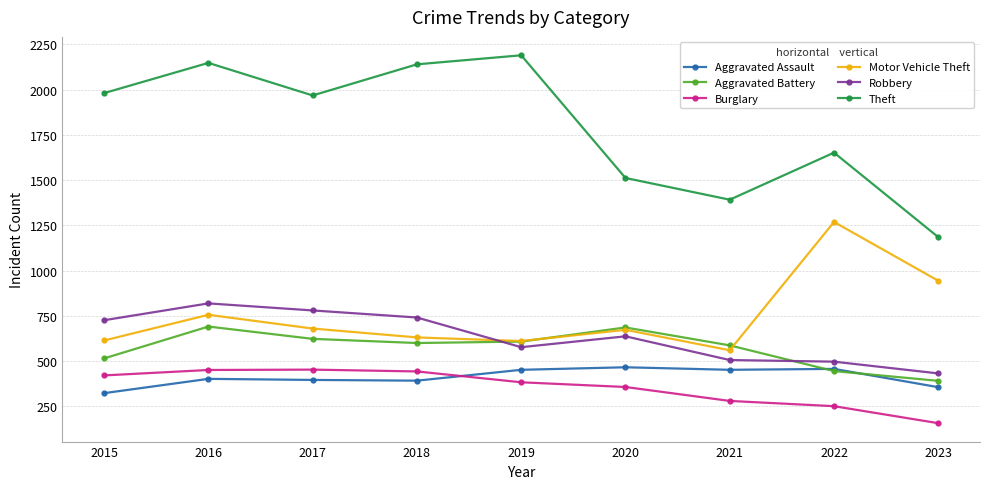

What is the sum of the Aggravated Assault values at 2015 and 2021?

775